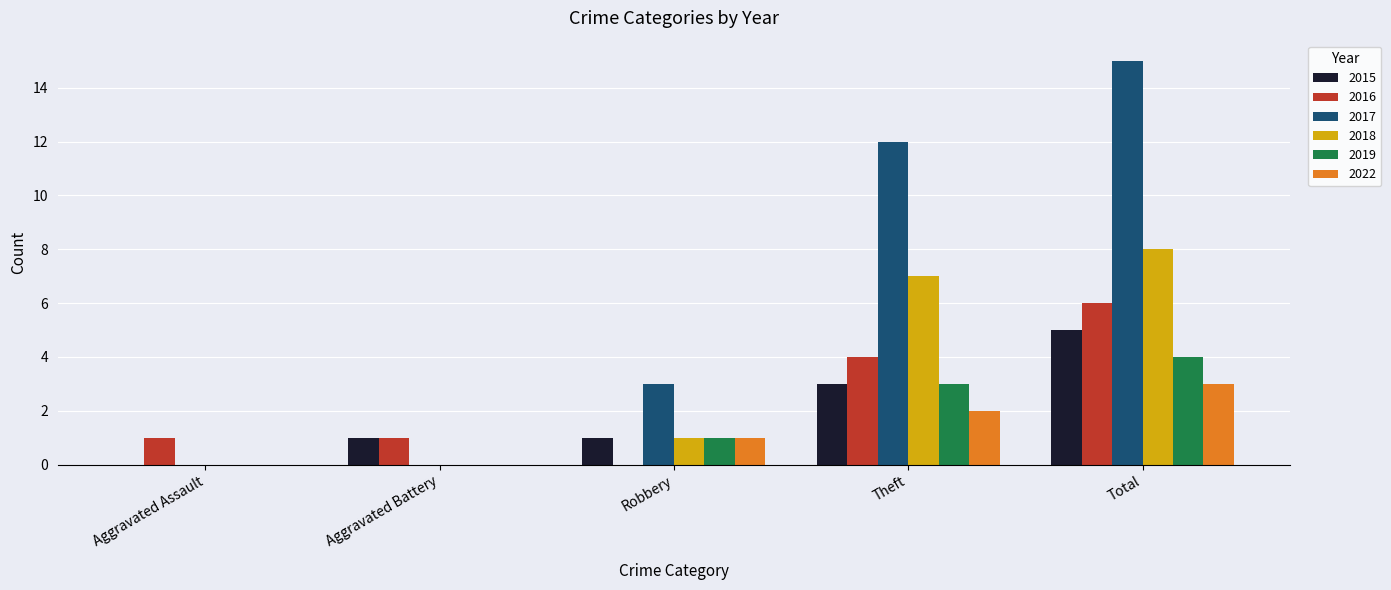

Reading left to right, list all the values displayed in this chart.

2015: 0	1	1	3	5
2016: 1	1	0	4	6
2017: 0	0	3	12	15
2018: 0	0	1	7	8
2019: 0	0	1	3	4
2022: 0	0	1	2	3